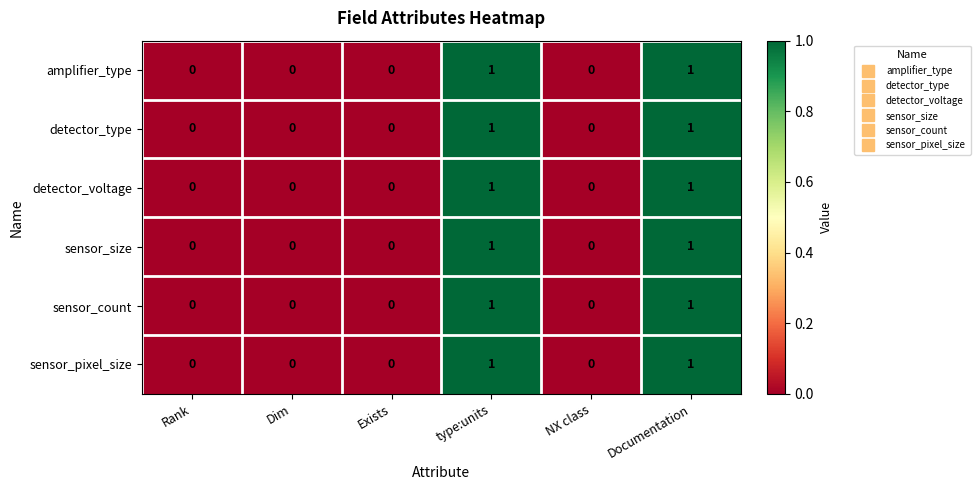

Is the value of detector_voltage at type:units greater than the value of sensor_pixel_size at Dim?

Yes